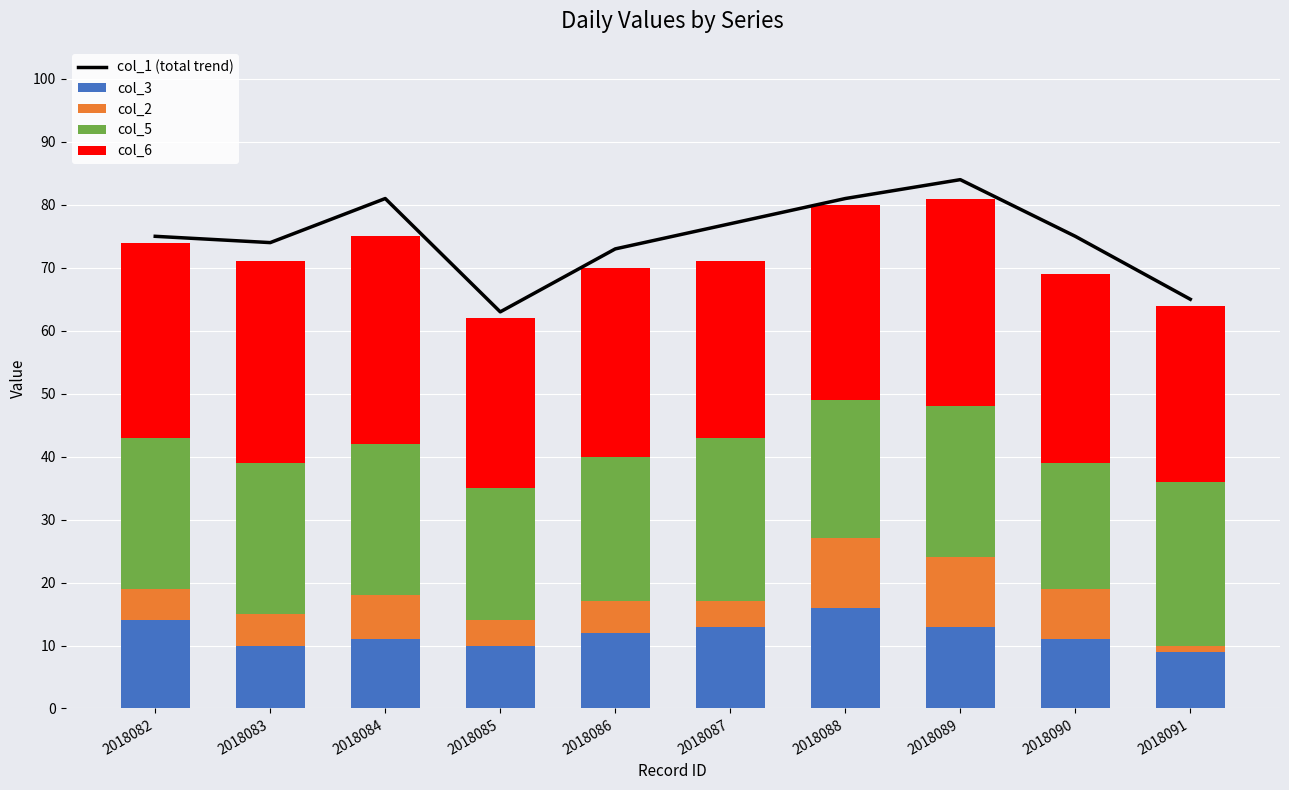

How many values in the col_3 series are below 12?

5